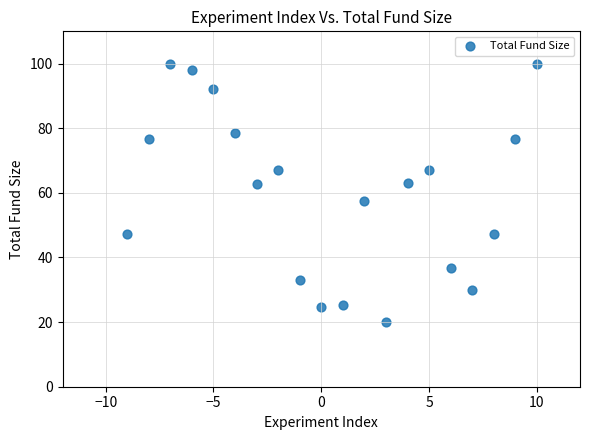

What is the range of X values (max minus min)?

19.0